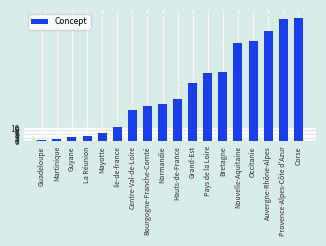

Count the number of categories in the chart.

18